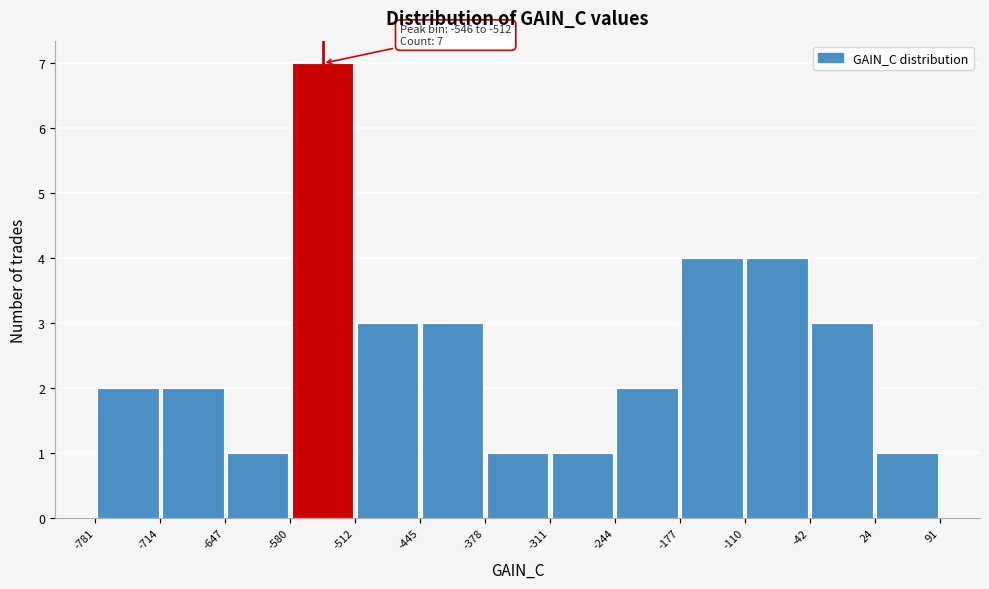

Over which range of the x-axis is the bar tallest?

-580 to -512